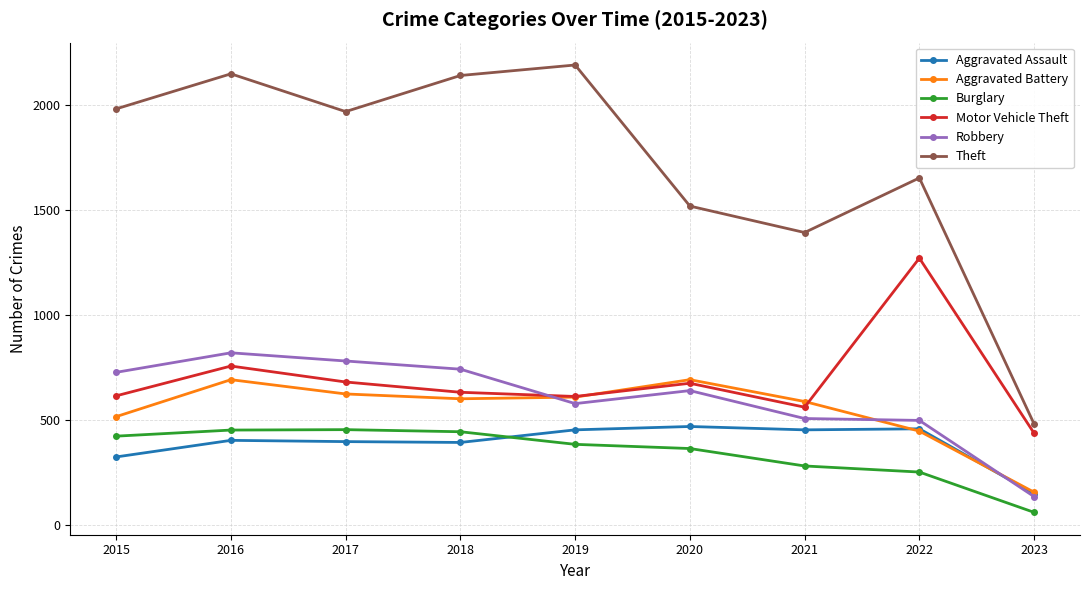

Which series has the largest range (max minus min)?

Theft